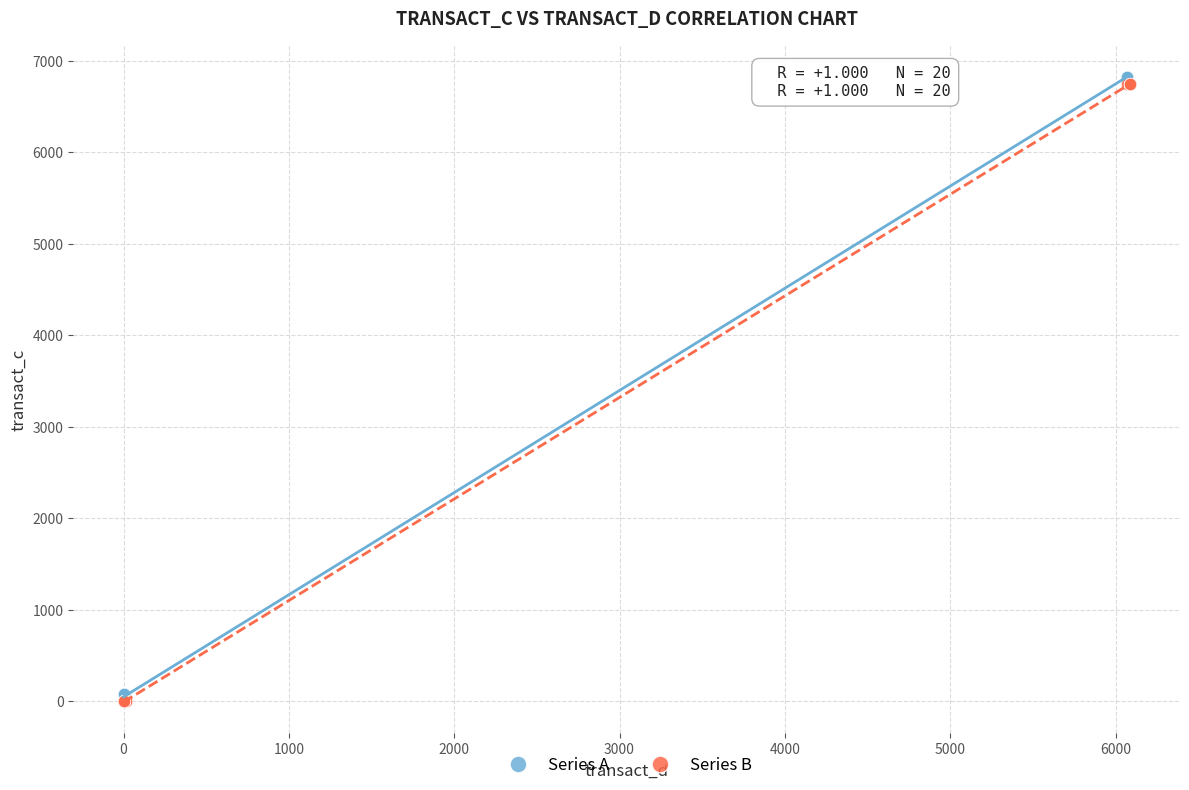

What are all the series names shown in the legend?

Series A, Series B